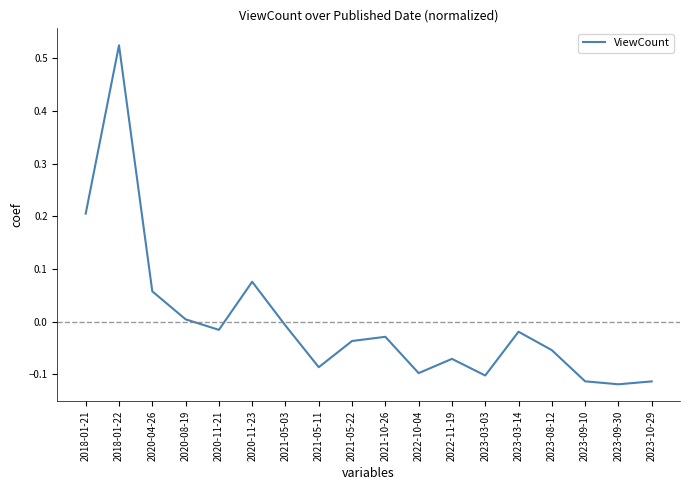

How many values are above zero?

5